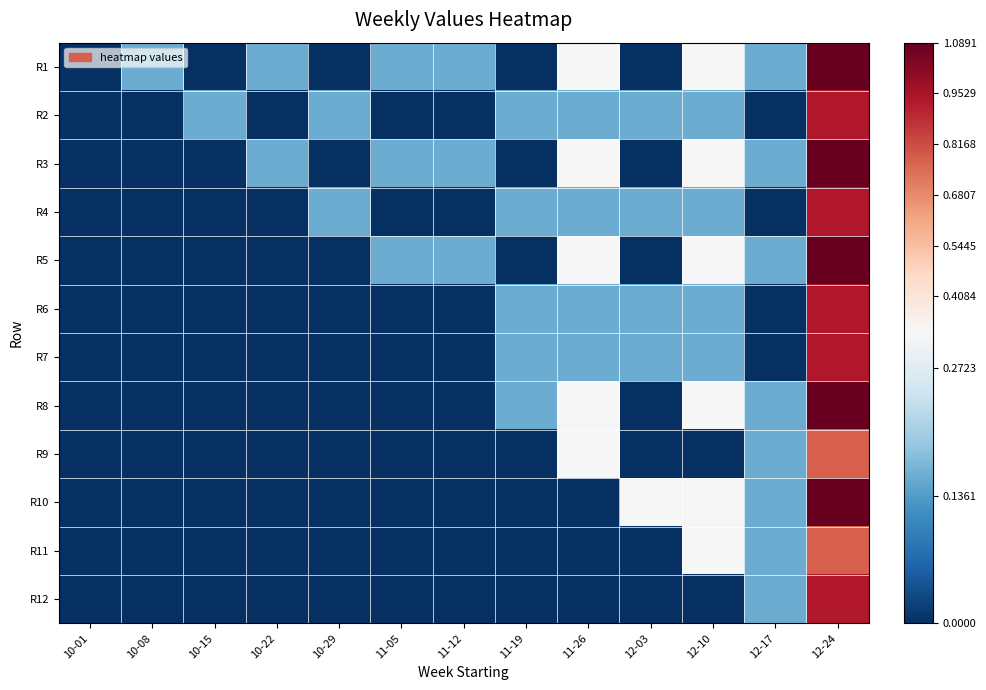

Which series changed the most between 10-01 and 12-17?

R1